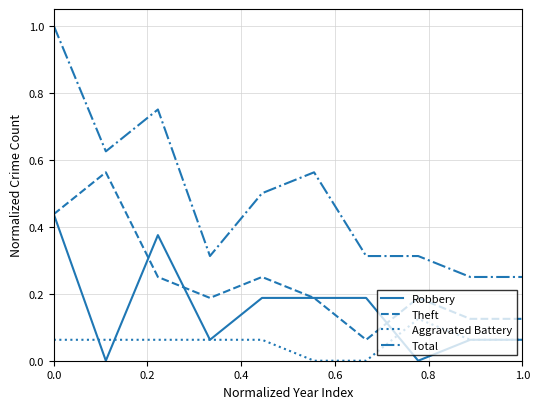

Which series has the widest spread of values?

Total